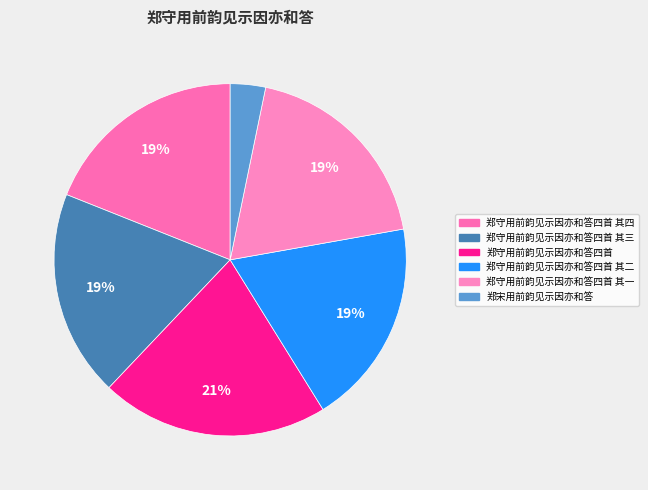

Which category has the smallest portion of the pie?

郑宋用前韵见示因亦和答